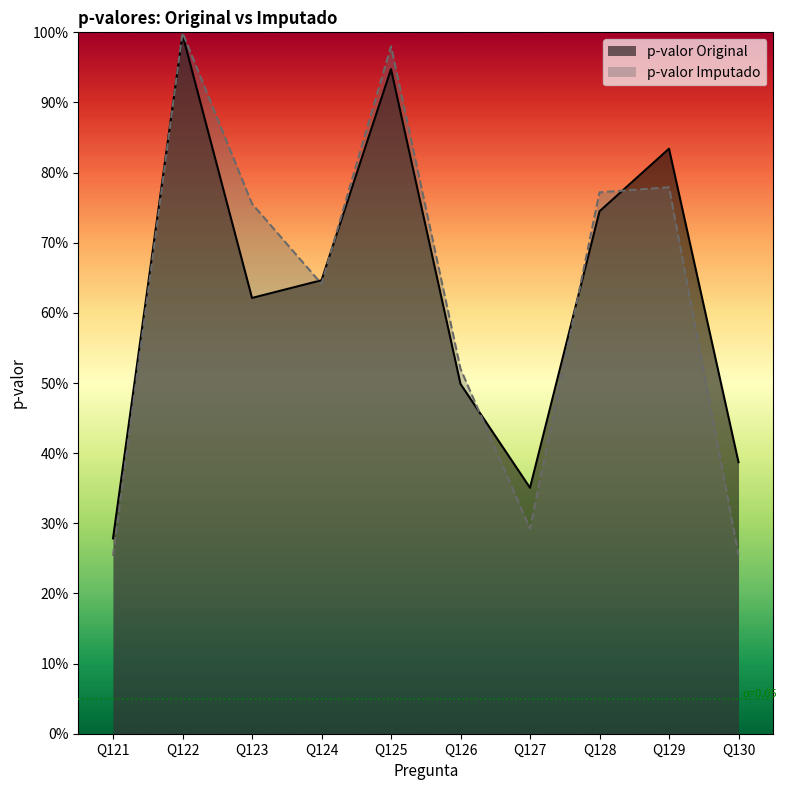

What is the difference between the highest and lowest values at Q130?

0.1